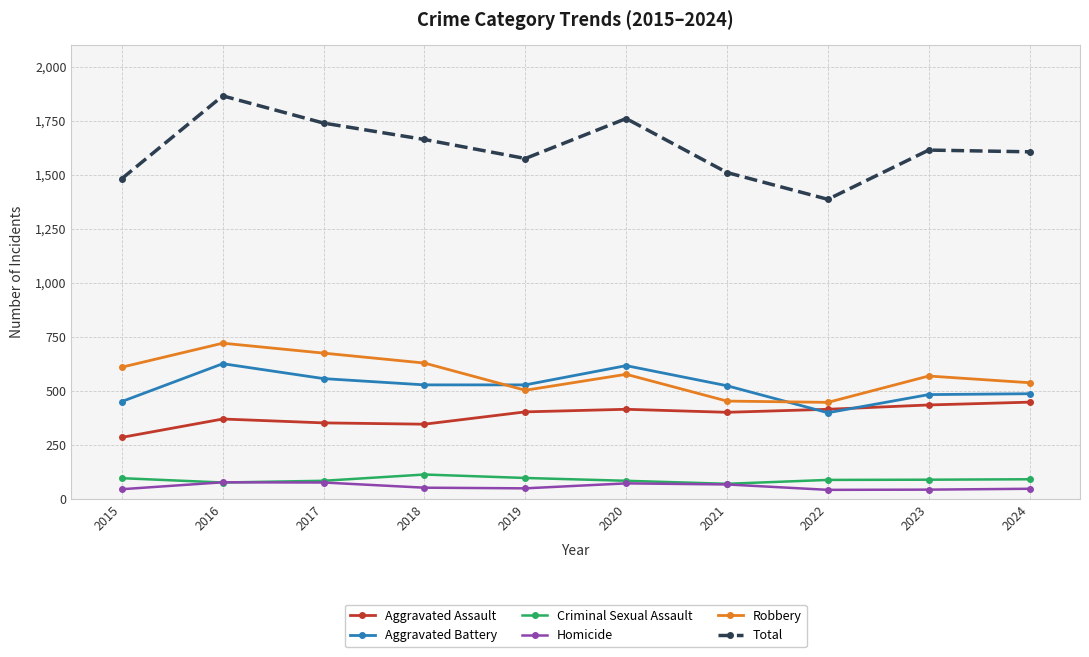

In Total, how many points are lower than both neighbors (excluding endpoints)?

2